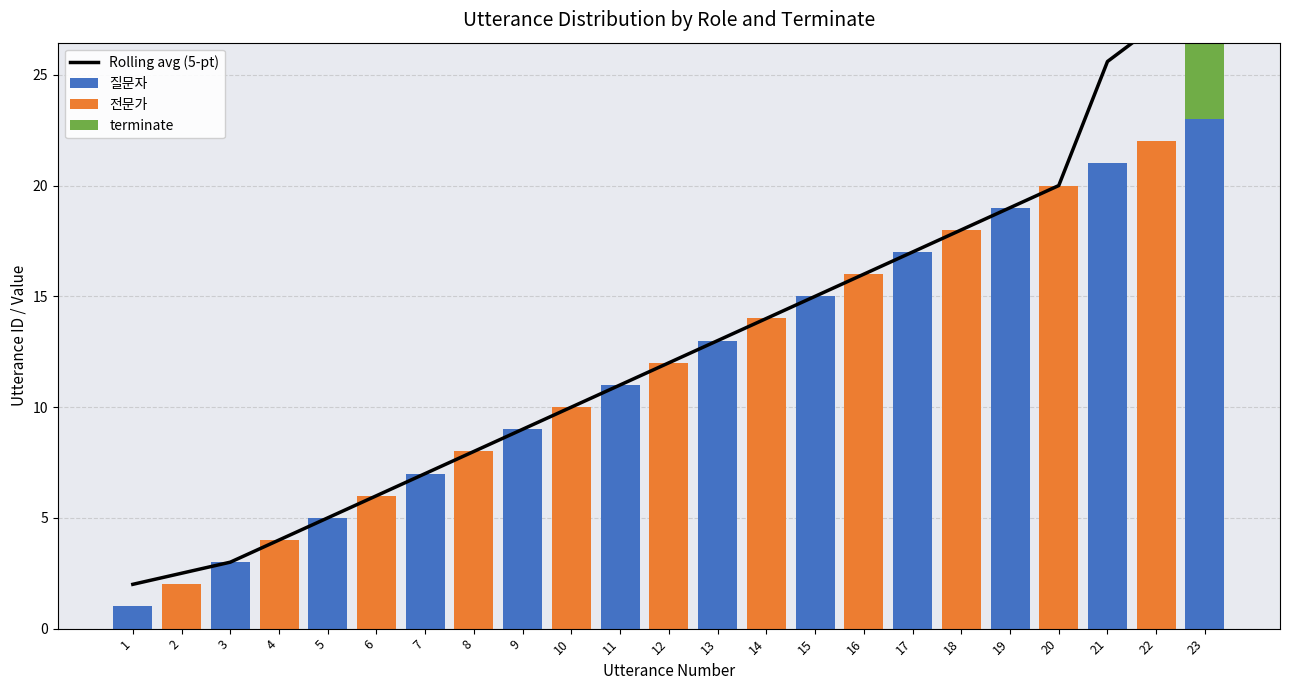

At how many categories does at least one series exceed 22?

3